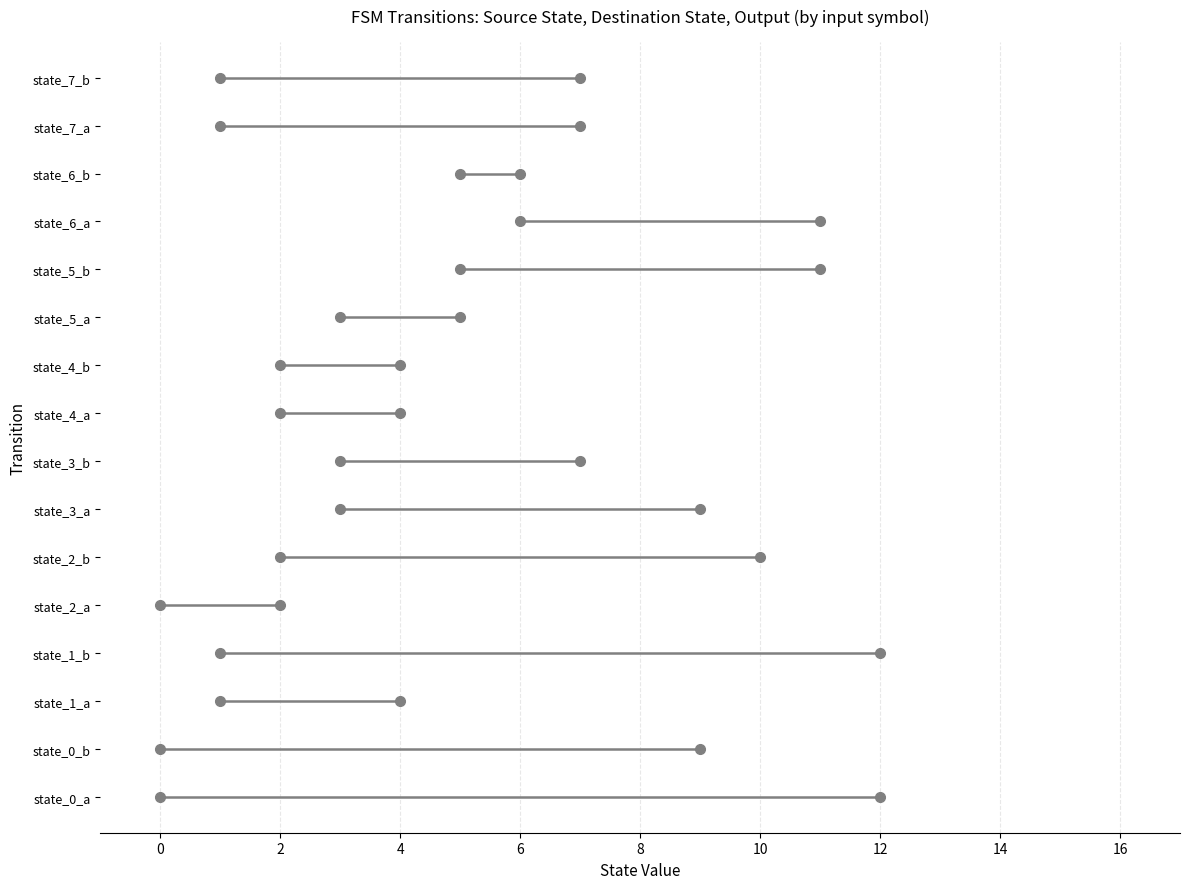

The value of output_symbol at state_5_a is 1. True or false?

False